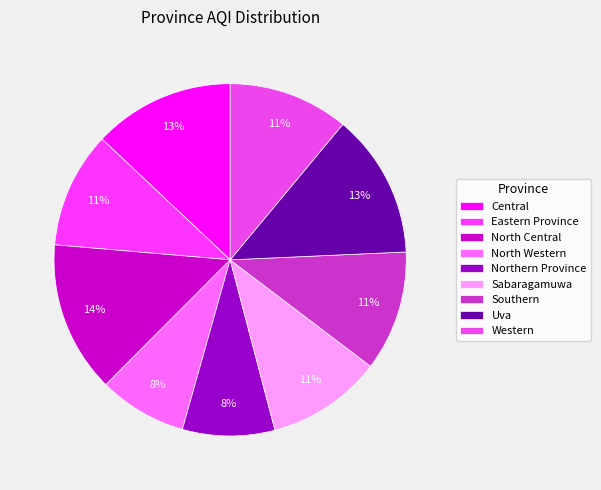

Is it true that North Western is 1% of the pie?

False